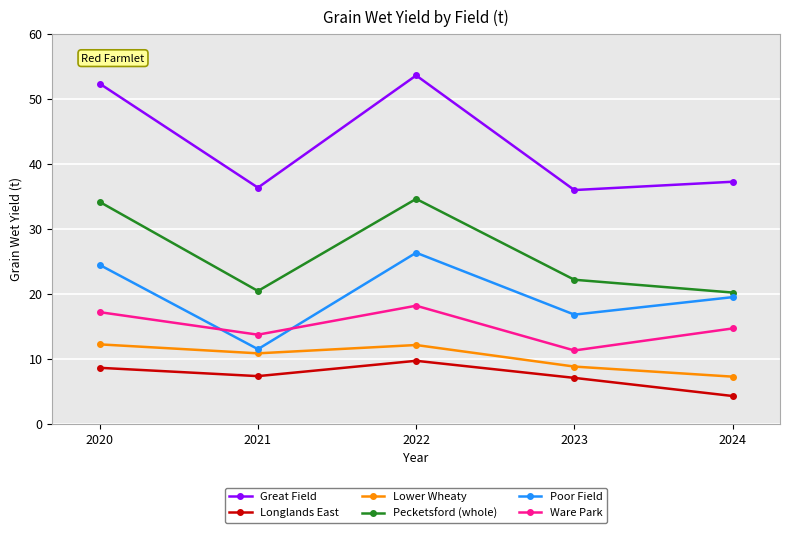

Rank the series by their maximum value, from lowest to highest.

Longlands East, Lower Wheaty, Ware Park, Poor Field, Pecketsford (whole), Great Field